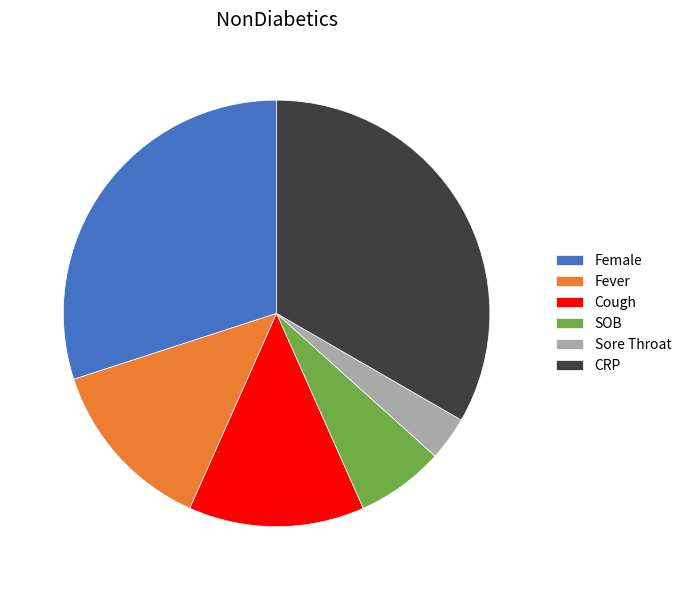

Which has a higher value, SOB or CRP?

CRP